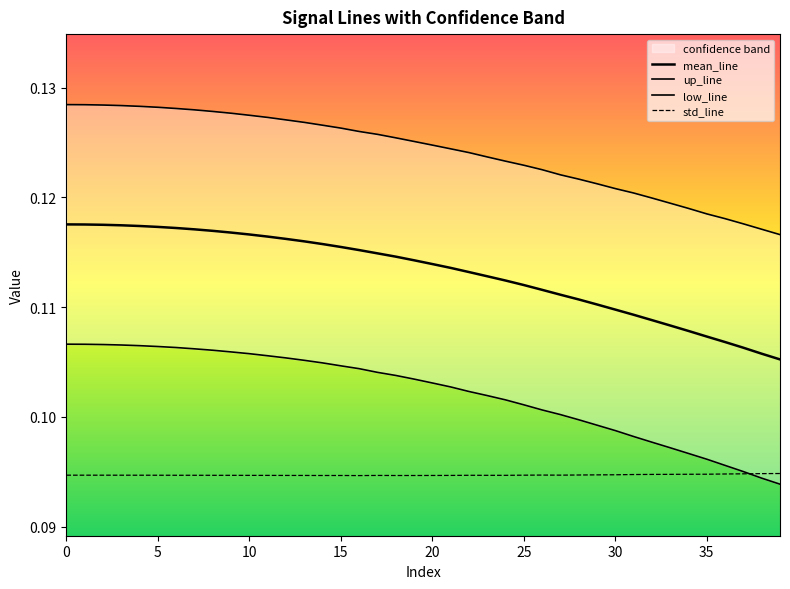

Is it true that std_line equals 0.0 at 30?

False